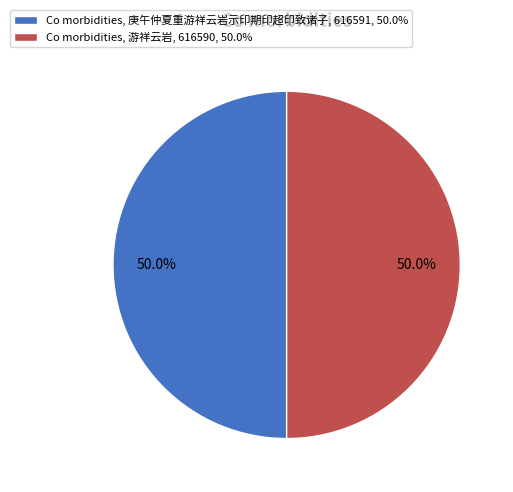

Combined, what portion of the pie is Co morbidities, 游祥云岩, 616590, 50.0% and Co morbidities, 庚午仲夏重游祥云岩示印期印超印致诸子, 616591, 50.0%?

100.0%